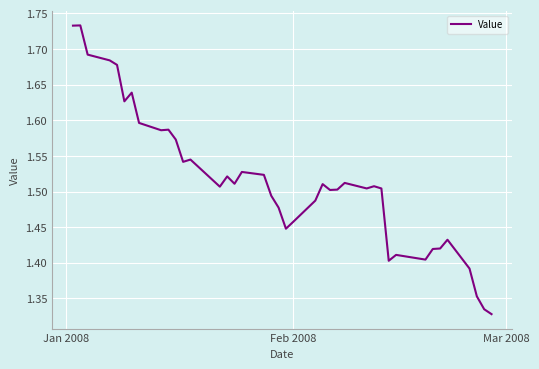

How many series are shown in this chart?

1